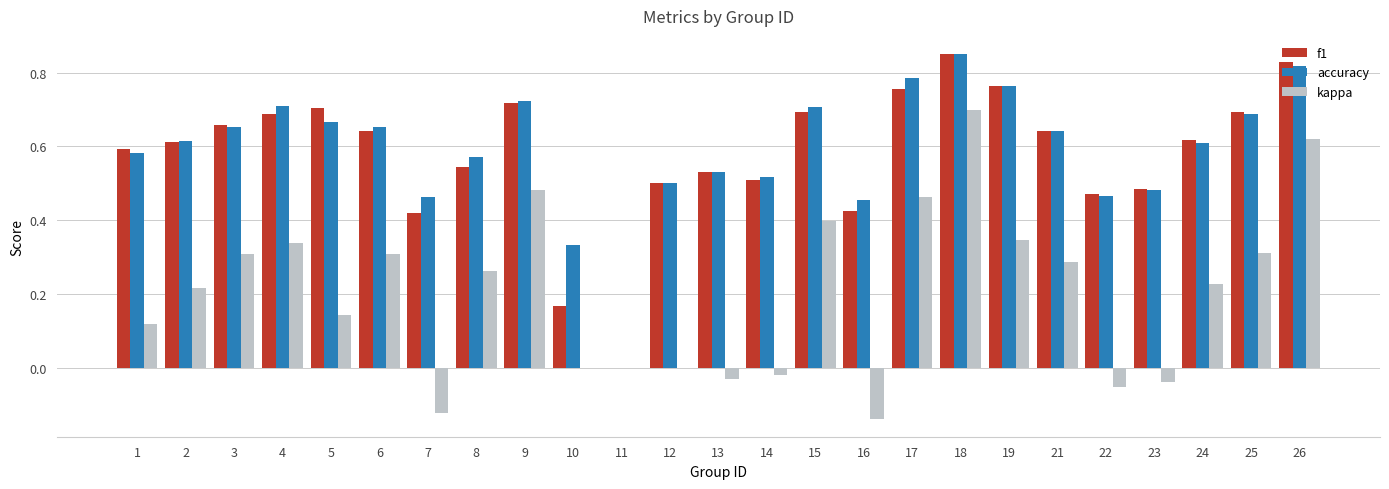

Which series changed the most between 6 and 15?

kappa